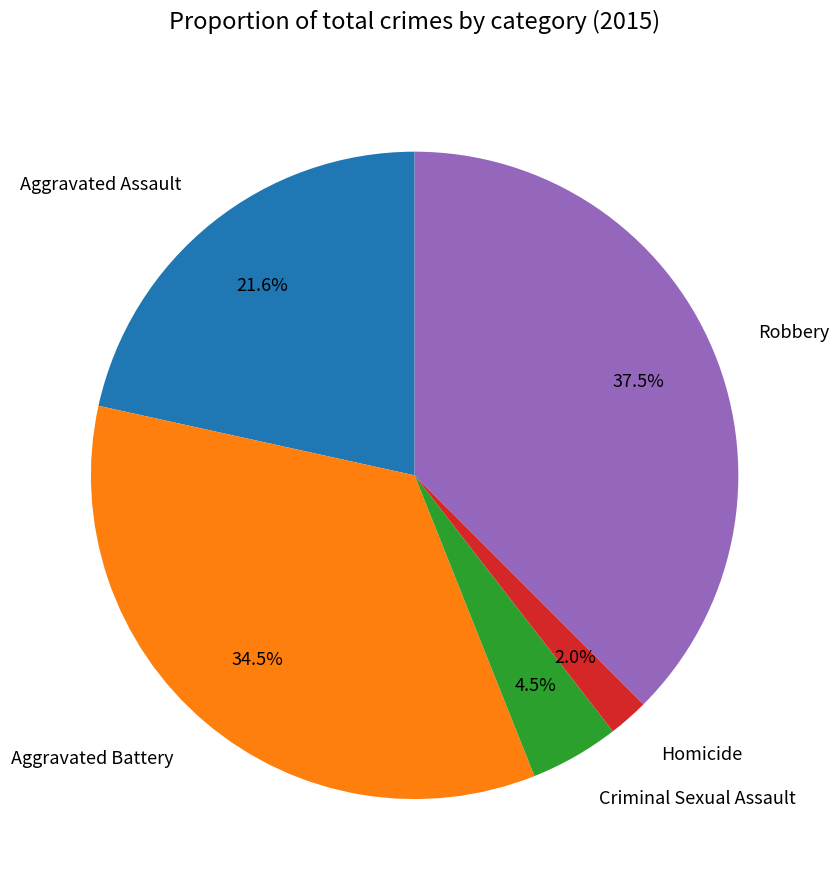

How many segments does this pie chart have?

5